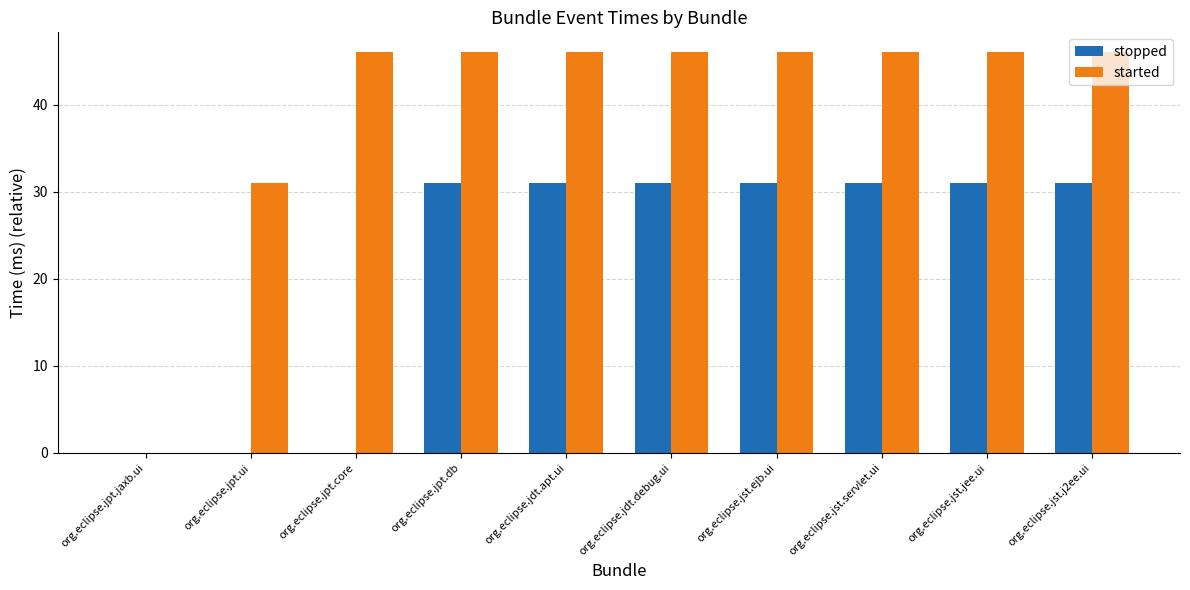

What is the total value across all series at org.eclipse.jst.jee.ui?

77